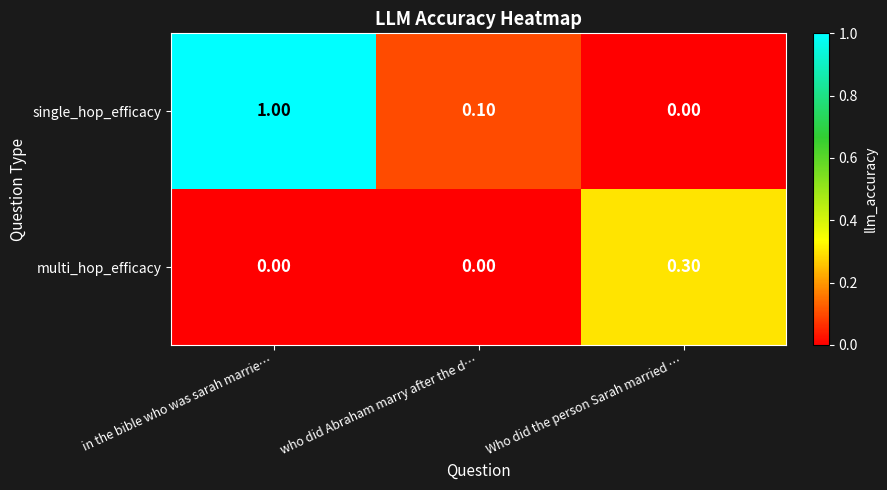

At which category does the chart reach its peak across all series?

in the bible who was sarah marrie…